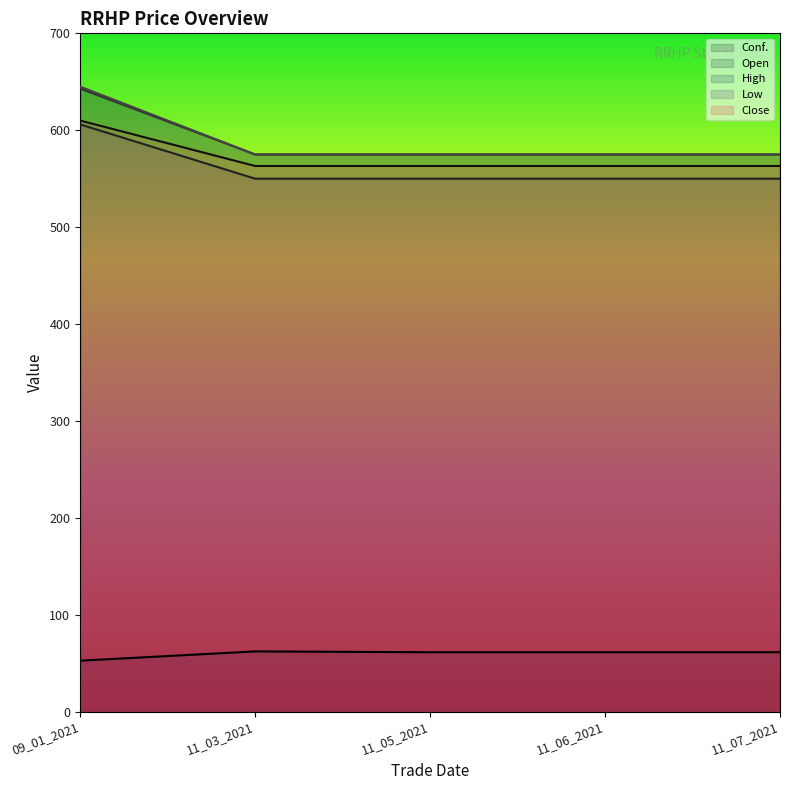

True or false: Close has a value of 563.1 at 11_07_2021.

True